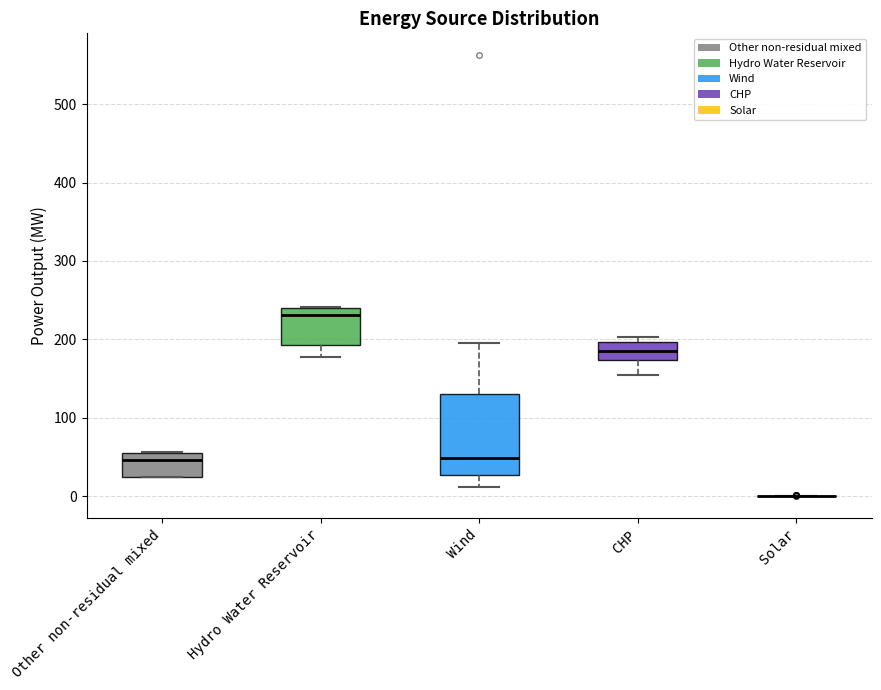

Reading left to right, read every box against the y-axis: the position of its median line, the range the box covers, and the ends of its whiskers. The values are not printed on the chart, so give them approximately, as read against the axis.

Other non-residual mixed: median 50, box 30 to 60, whiskers 20 to 60
Hydro Water Reservoir: median 230, box 190 to 240, whiskers 180 to 240
Wind: median 50, box 30 to 130, whiskers 10 to 200
CHP: median 180, box 170 to 200, whiskers 150 to 200 (just above the box's upper edge)
Solar: box collapsed to a line at 0, whiskers 0 to 0